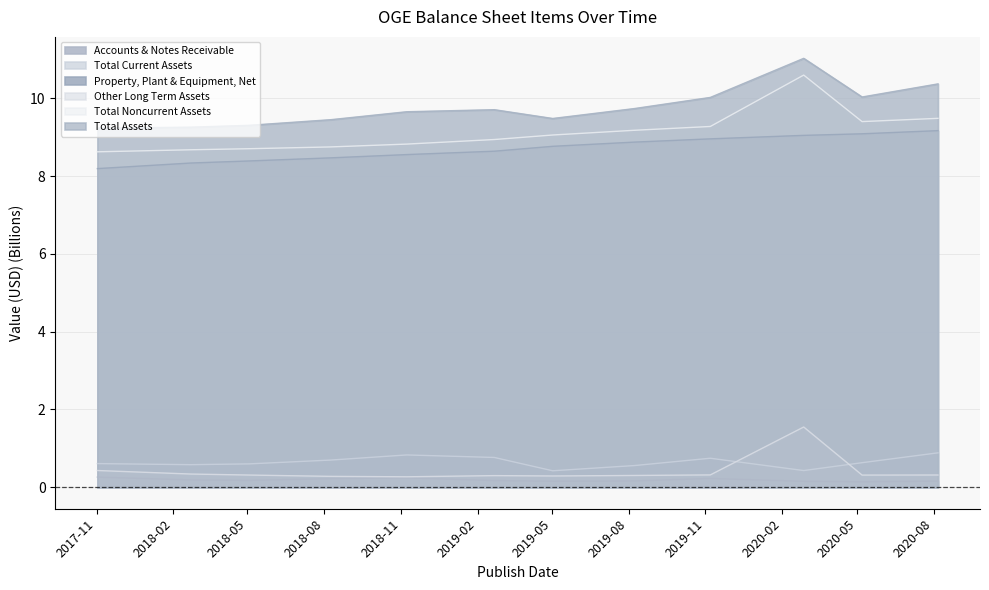

Reading right to left, extract all data points from this chart.

Accounts & Notes Receivable: 0.2	0.1	0.2	0.2	0.2	0.2	0.2	0.2	0.2	0.2	0.2	0.3
Total Current Assets: 0.9	0.6	0.4	0.7	0.6	0.4	0.8	0.8	0.7	0.6	0.6	0.6
Property, Plant & Equipment, Net: 9.2	9.1	9.0	9.0	8.9	8.8	8.6	8.6	8.5	8.4	8.3	8.2
Other Long Term Assets: 0.3	0.3	1.5	0.3	0.3	0.3	0.3	0.3	0.3	0.3	0.3	0.4
Total Noncurrent Assets: 9.5	9.4	10.6	9.3	9.2	9.1	8.9	8.8	8.7	8.7	8.7	8.6
Total Assets: 10.4	10.0	11.0	10.0	9.7	9.5	9.7	9.7	9.4	9.3	9.3	9.2